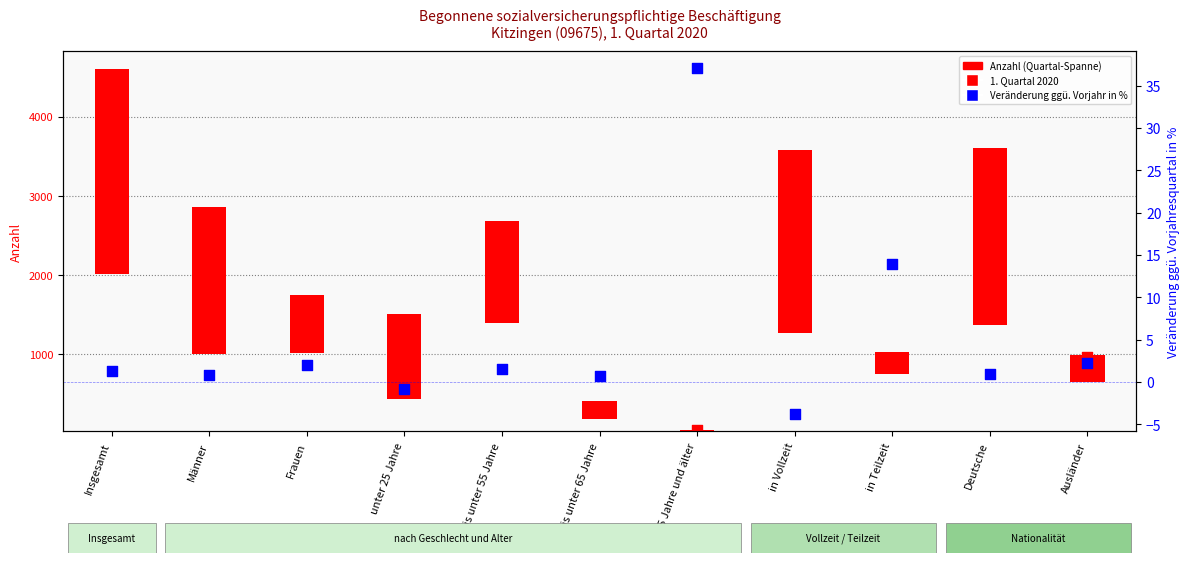

Which series has the widest spread of Y values?

1. Quartal 2020